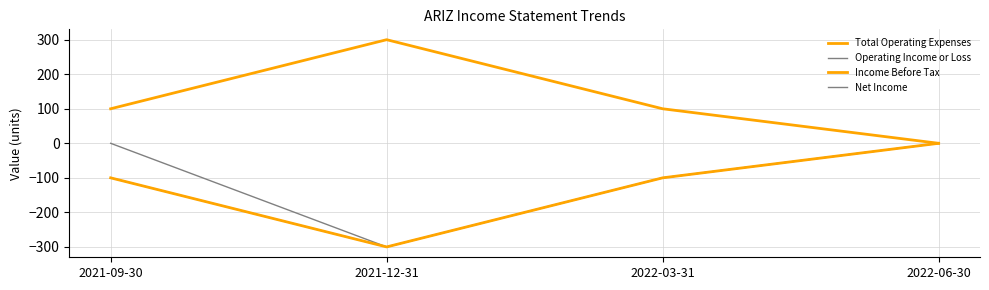

Count the Total Operating Expenses values in the range 100 to 300.

3